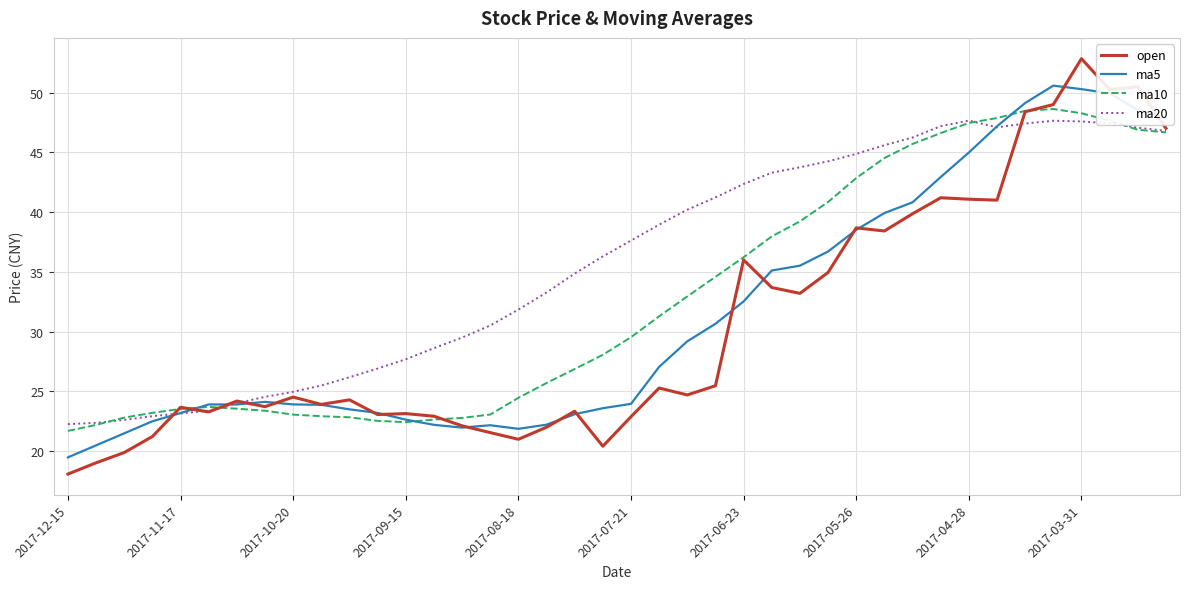

Which series has the widest spread of values?

open